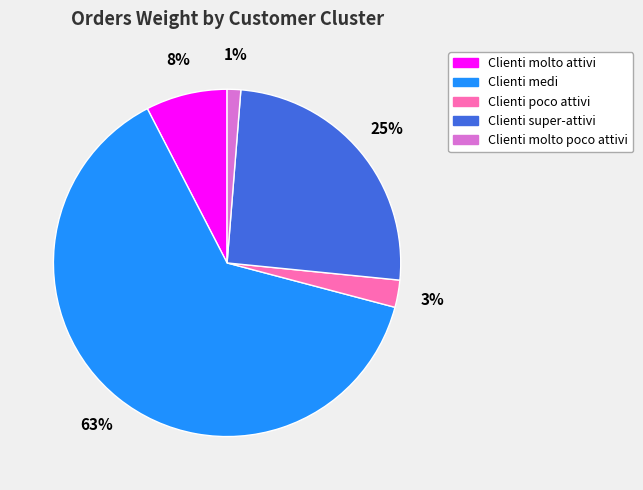

How many segments does this pie chart have?

5